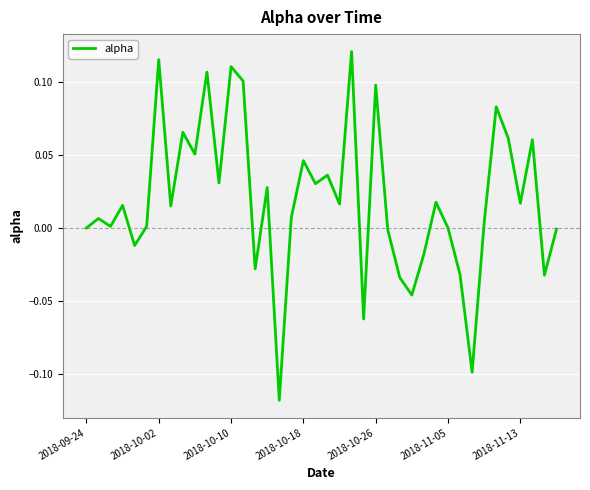

True or false: the data shows 0.0 at 2018-11-05.

True